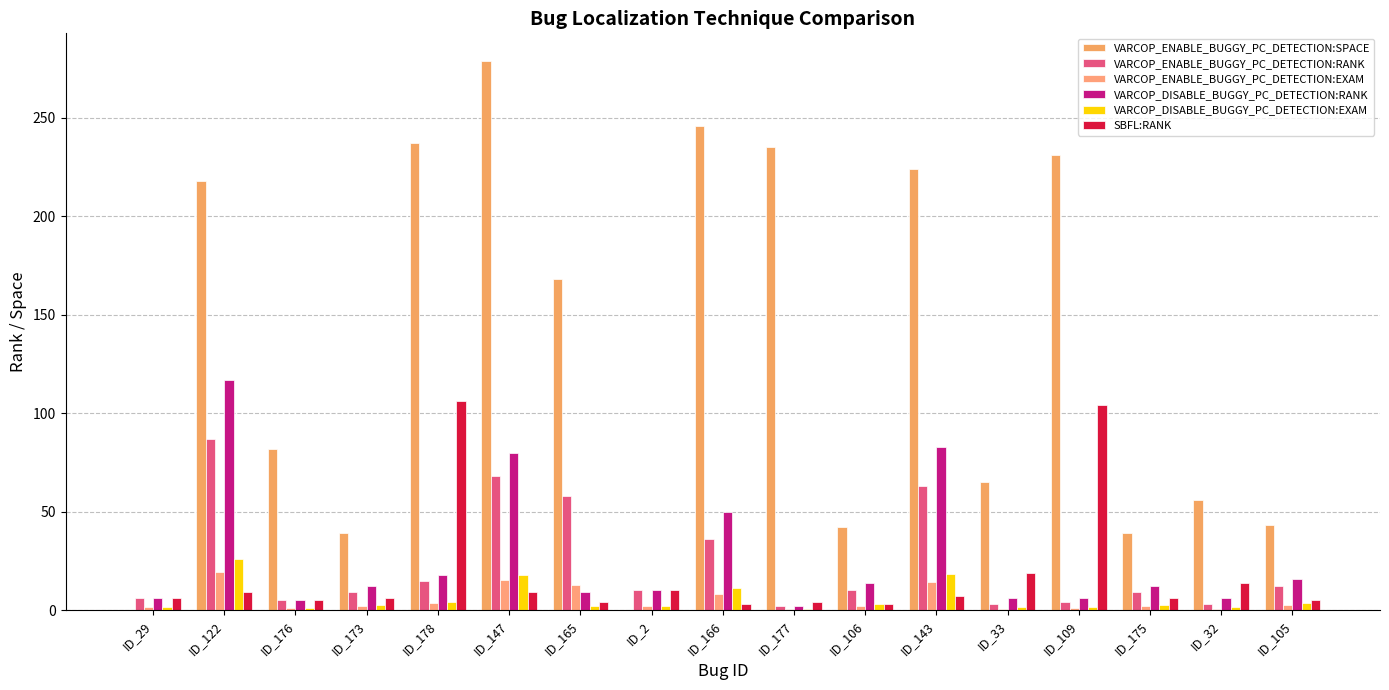

Which series has the largest range (max minus min)?

VARCOP_ENABLE_BUGGY_PC_DETECTION:SPACE